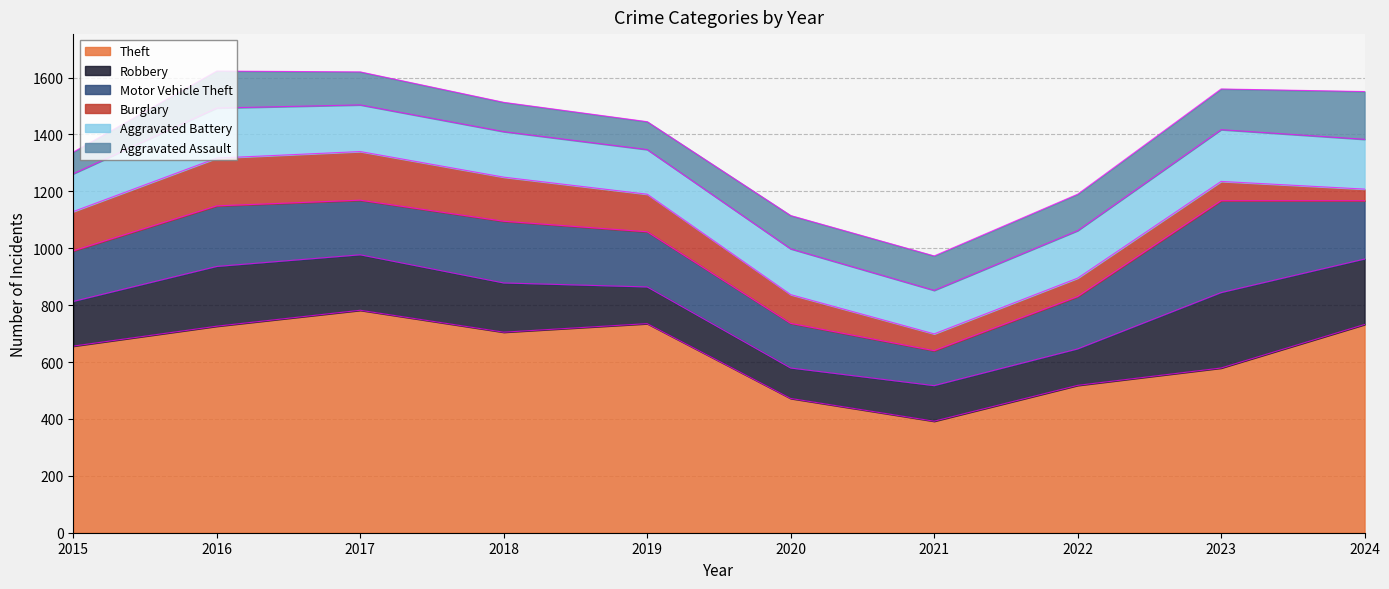

Where does the Robbery series first go above 173?

2016